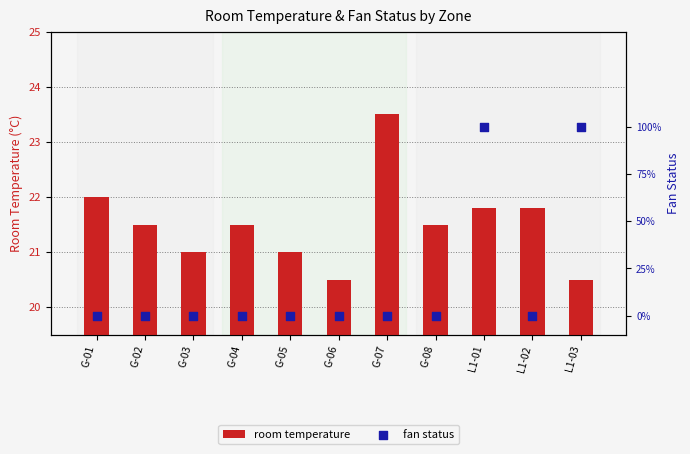

Which series contains the highest Y value?

room temperature